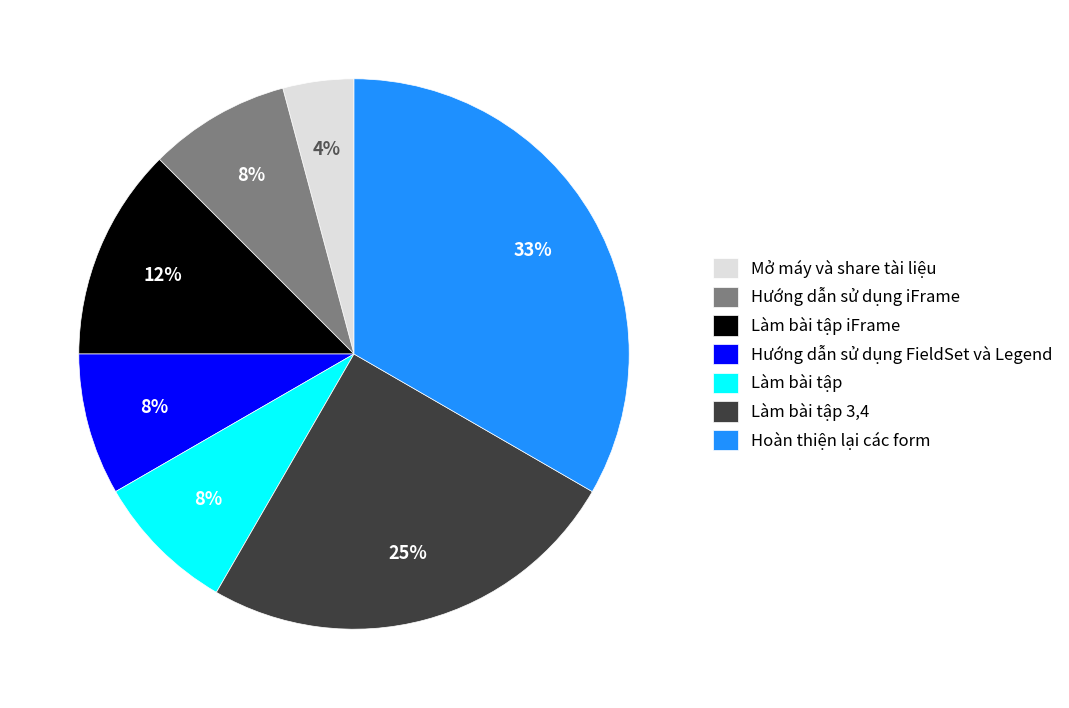

True or false: Làm bài tập 3,4 accounts for 25% of the total.

True